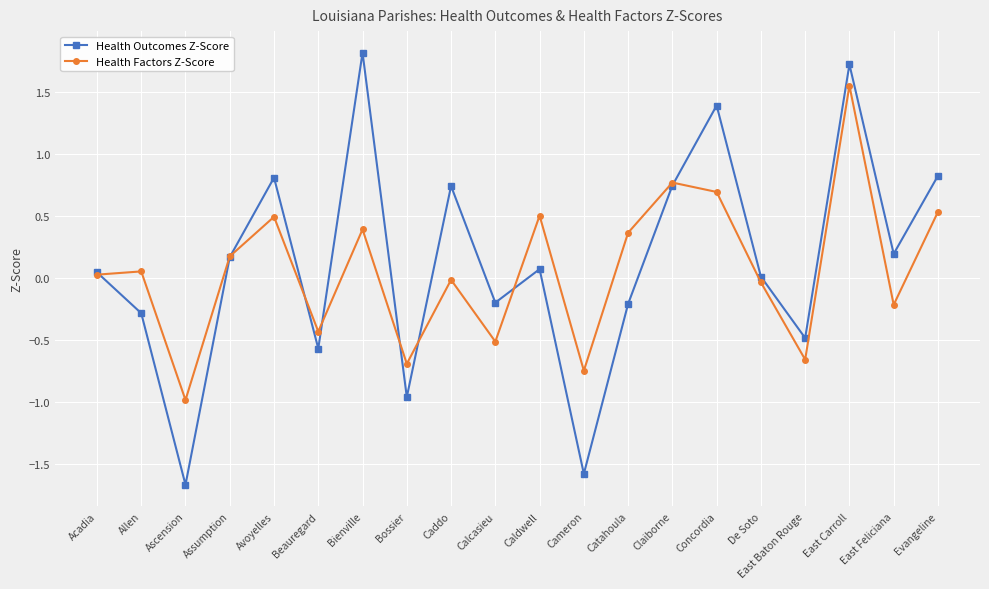

What is the sum of the Health Factors Z-Score values at Cameron and Evangeline?

-0.2